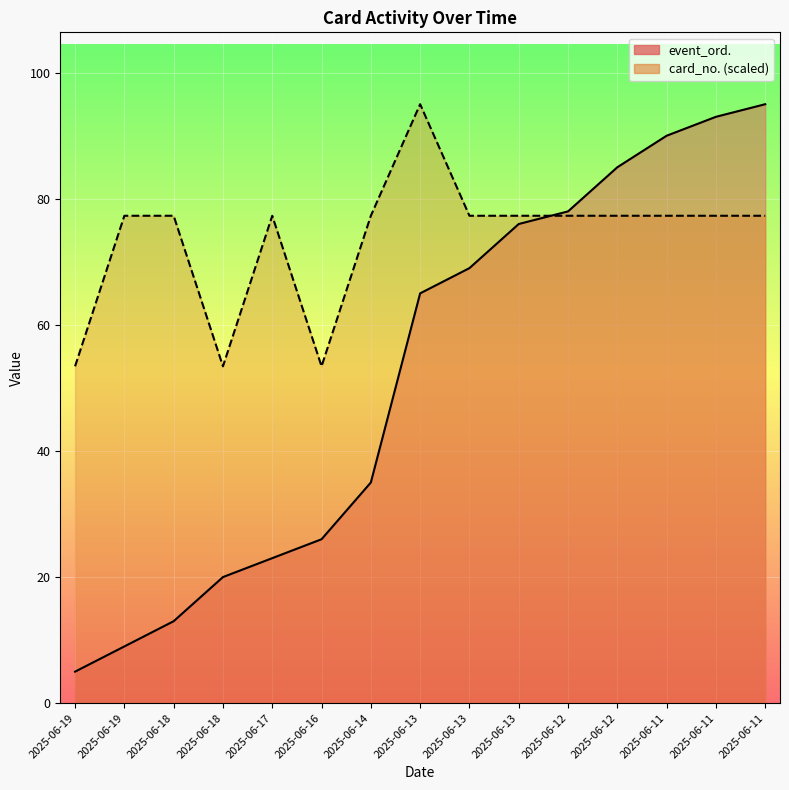

True or false: event_ord. and card_no. cross at least once.

True